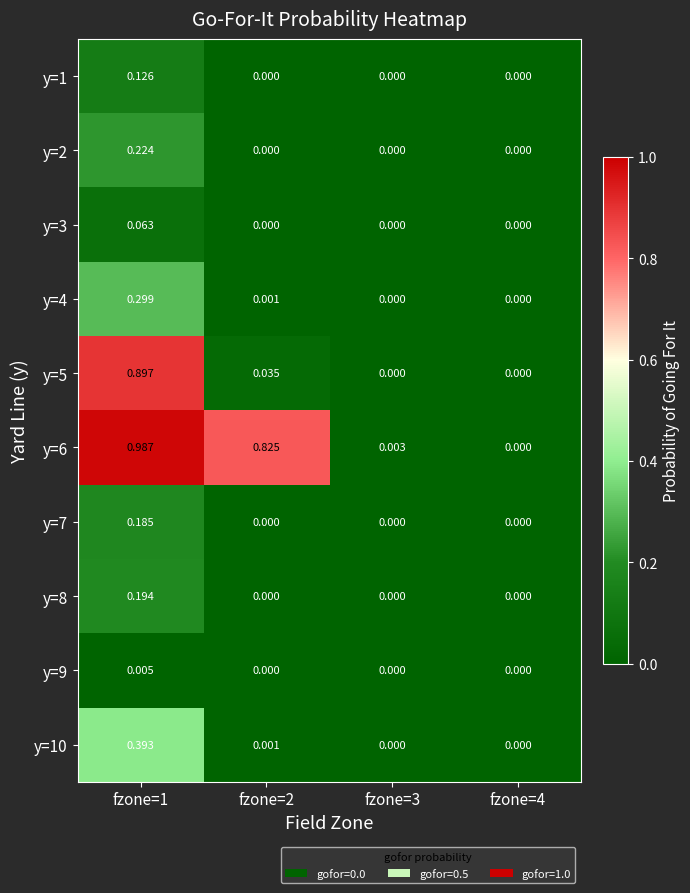

Is the value of y=3 at fzone=1 greater than the value of y=10 at fzone=2?

Yes